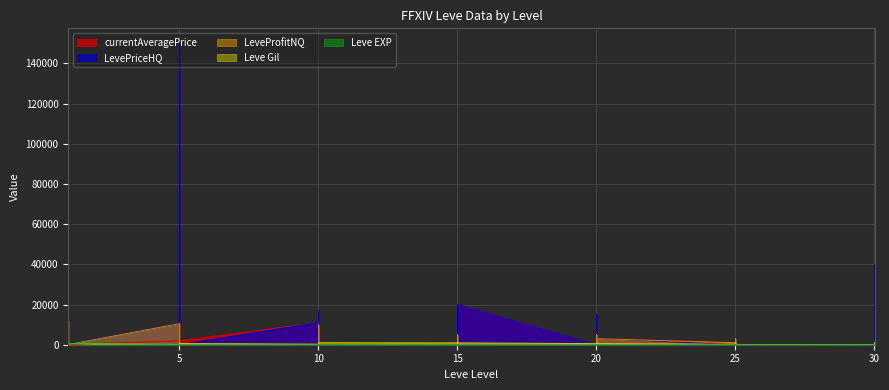

At which label does currentAveragePrice reach its minimum?

15